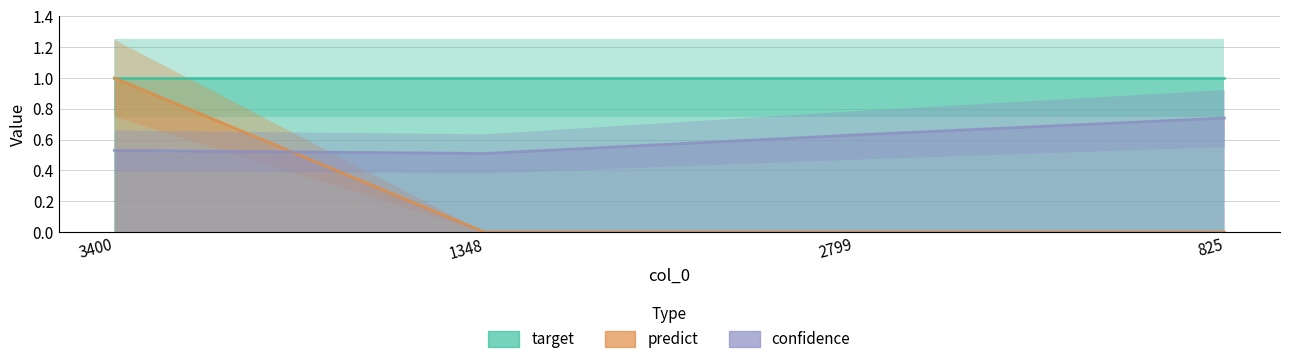

After their last crossing, which series has the higher values: confidence or predict?

confidence